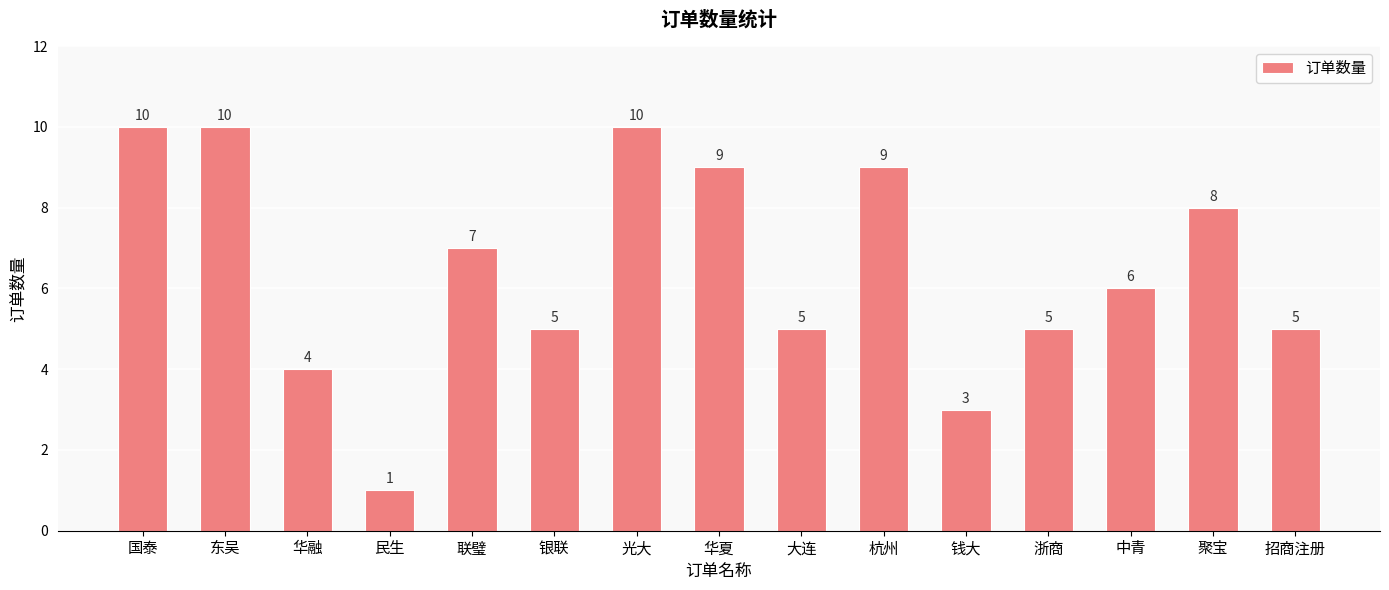

Does the chart contain any negative values?

No